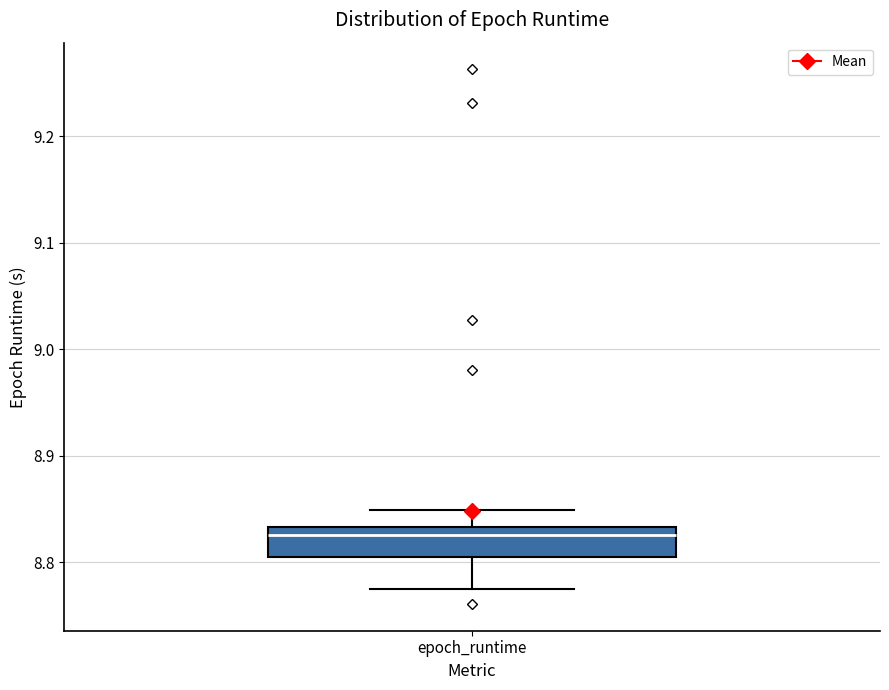

Where does the upper whisker of the box for epoch_runtime end on the y-axis? The values are not printed on the chart, so give them approximately, as read against the axis.

8.85